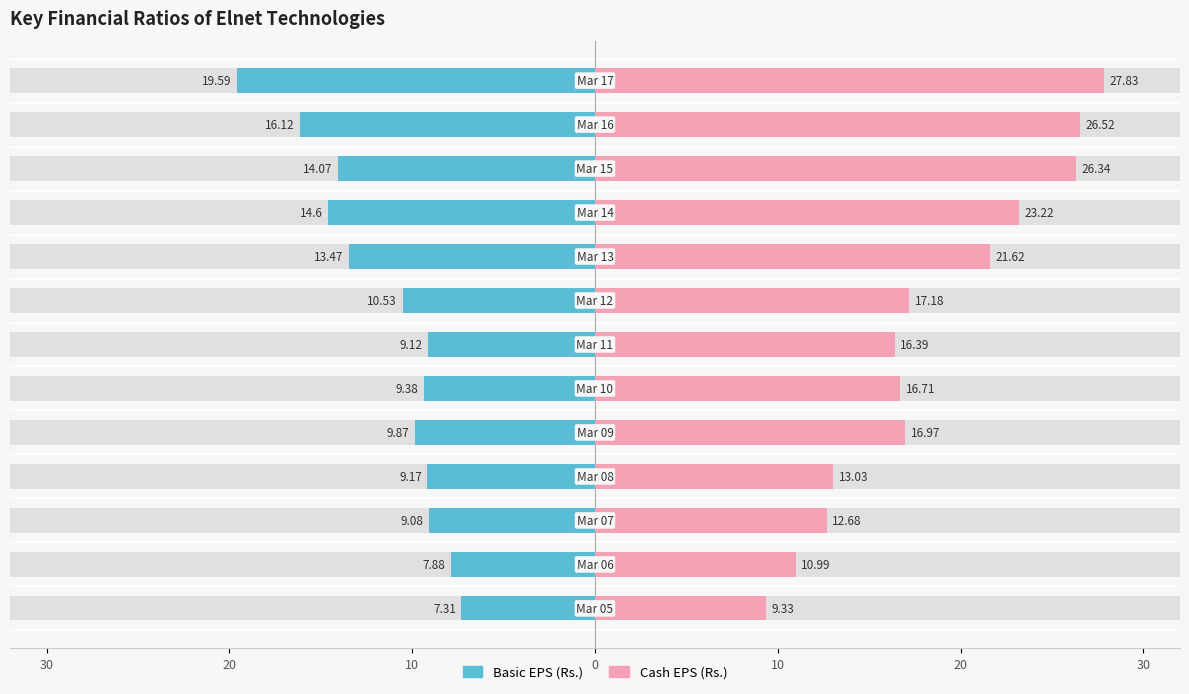

What is the value of the Cash EPS (Rs.) bar at the 3rd from the left?

12.7